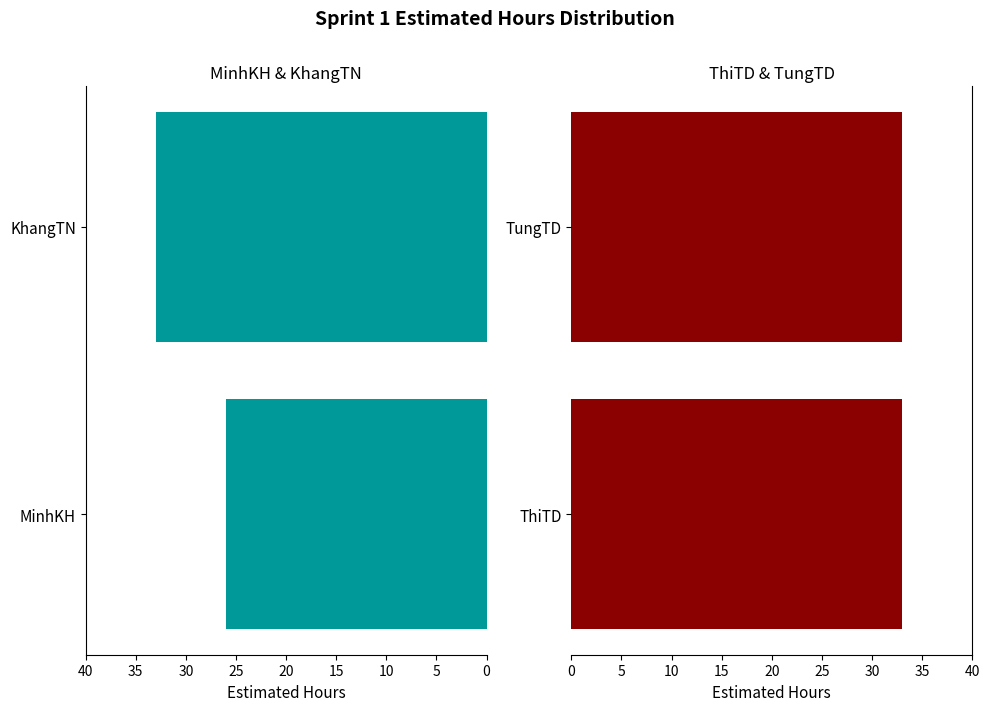

How many groups of bars are there?

2